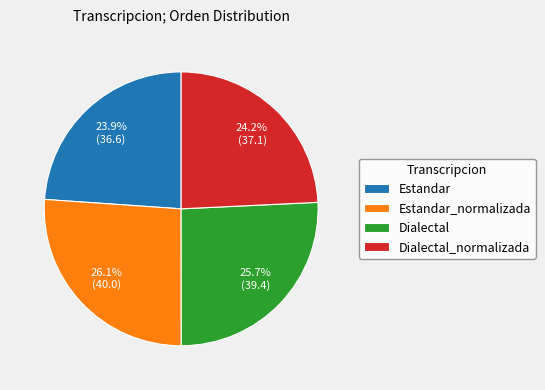

The Dialectal_normalizada slice represents 24% of the pie. True or false?

True